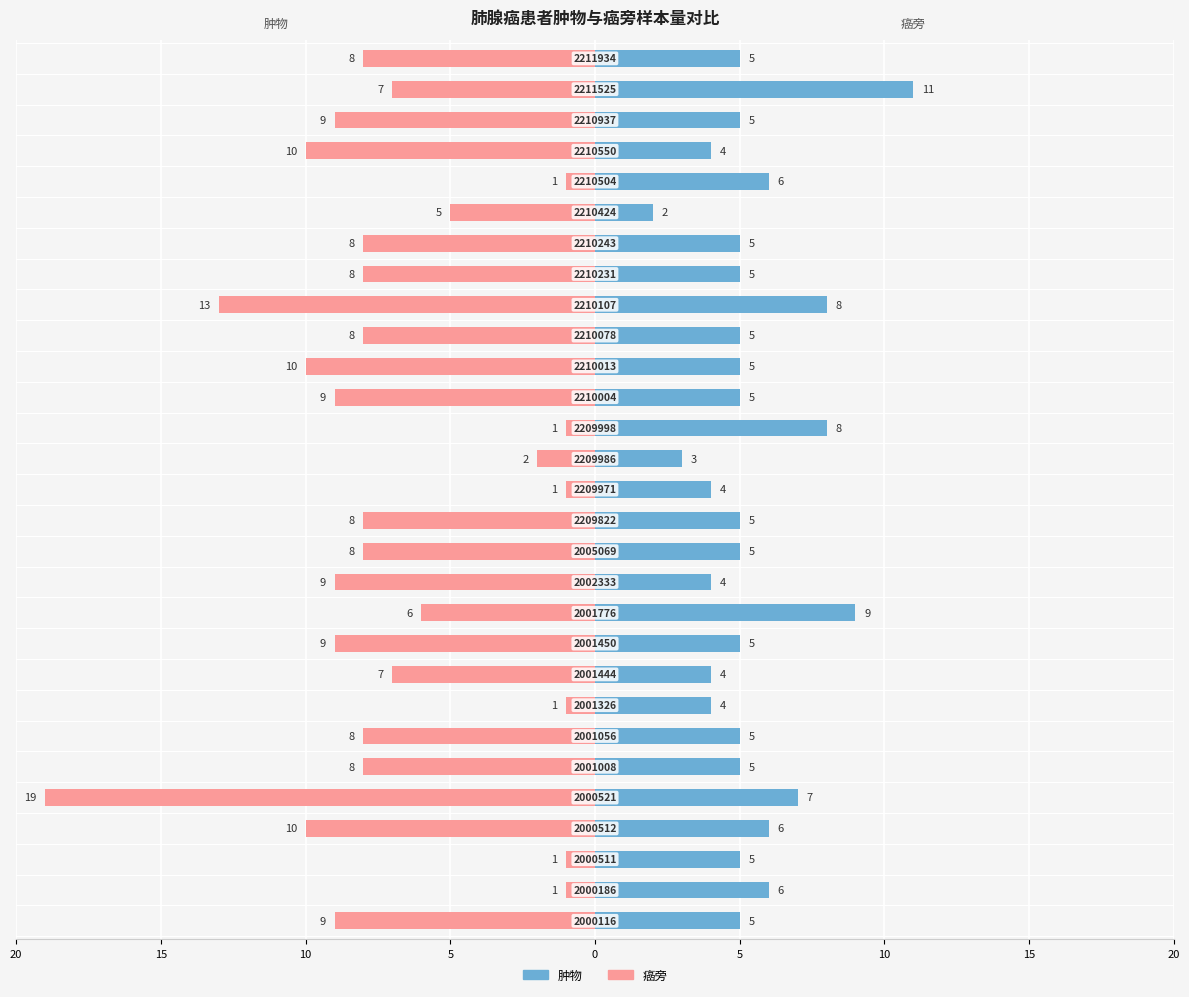

What is the sum of all 癌旁 values?

-204